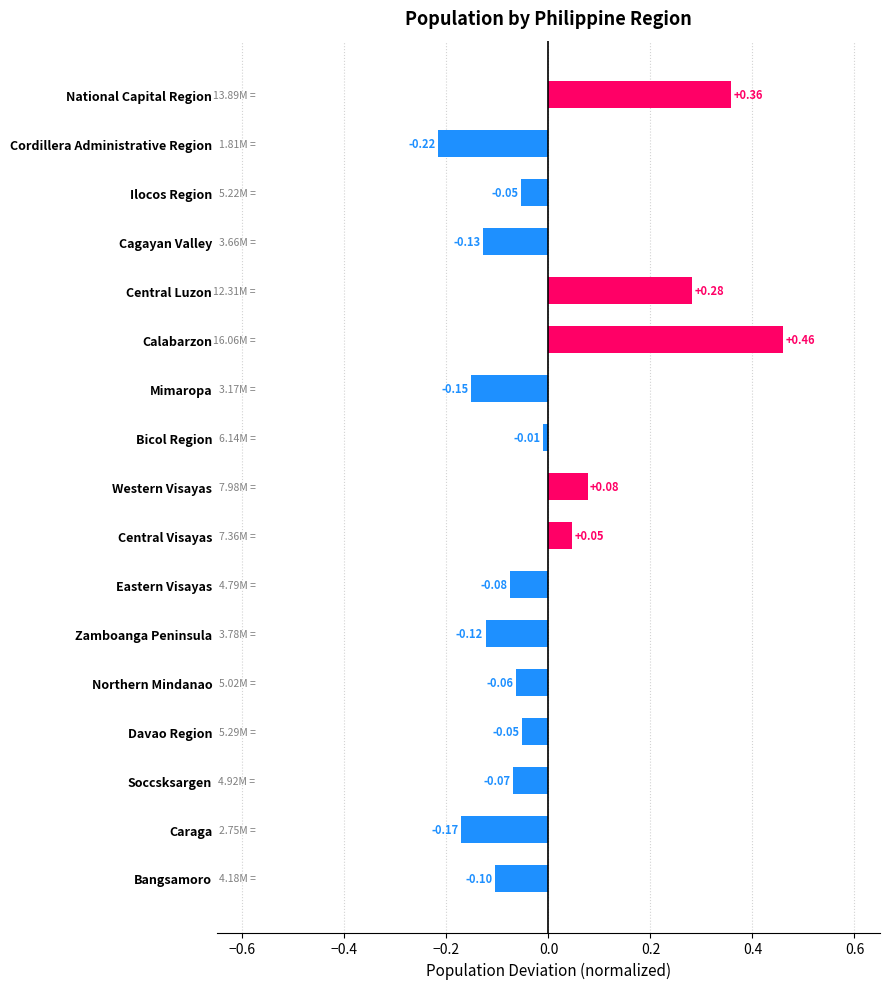

Which category has the lowest value across all series?

Cordillera Administrative Region